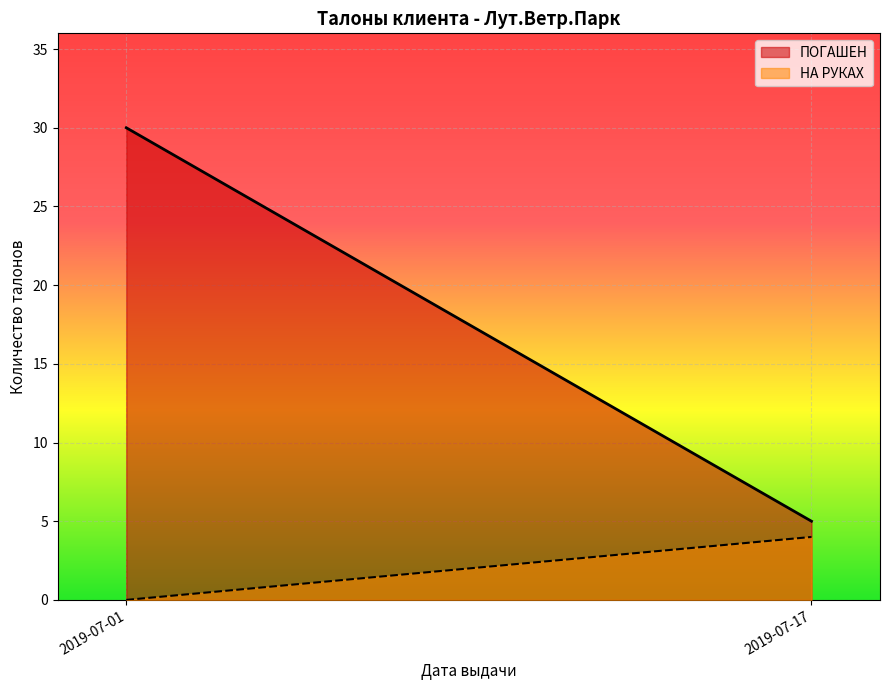

What are all the series names shown in the legend?

ПОГАШЕН, НА РУКАХ